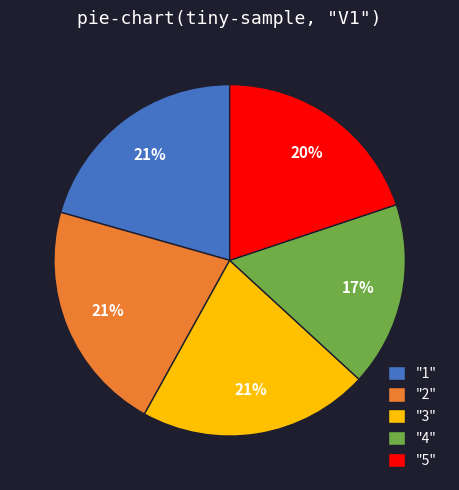

To the nearest percent, what percentage of the pie is "1"?

21%